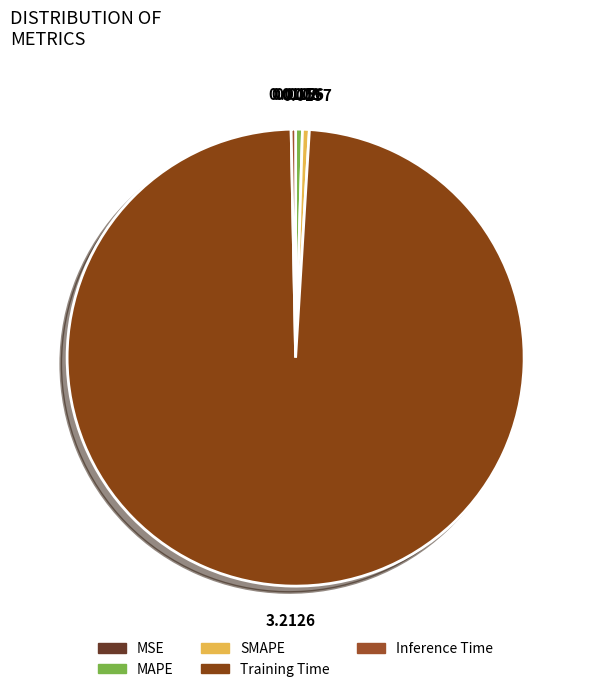

Rank the categories by value from lowest to highest.

MSE, Inference Time, MAPE, SMAPE, Training Time